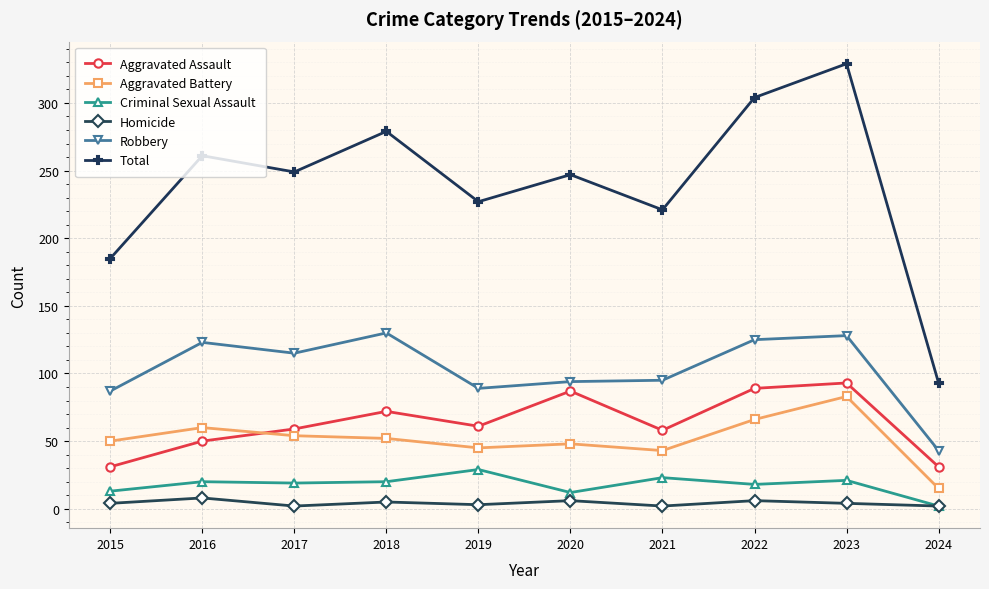

What is the lowest value of the Criminal Sexual Assault series?

2